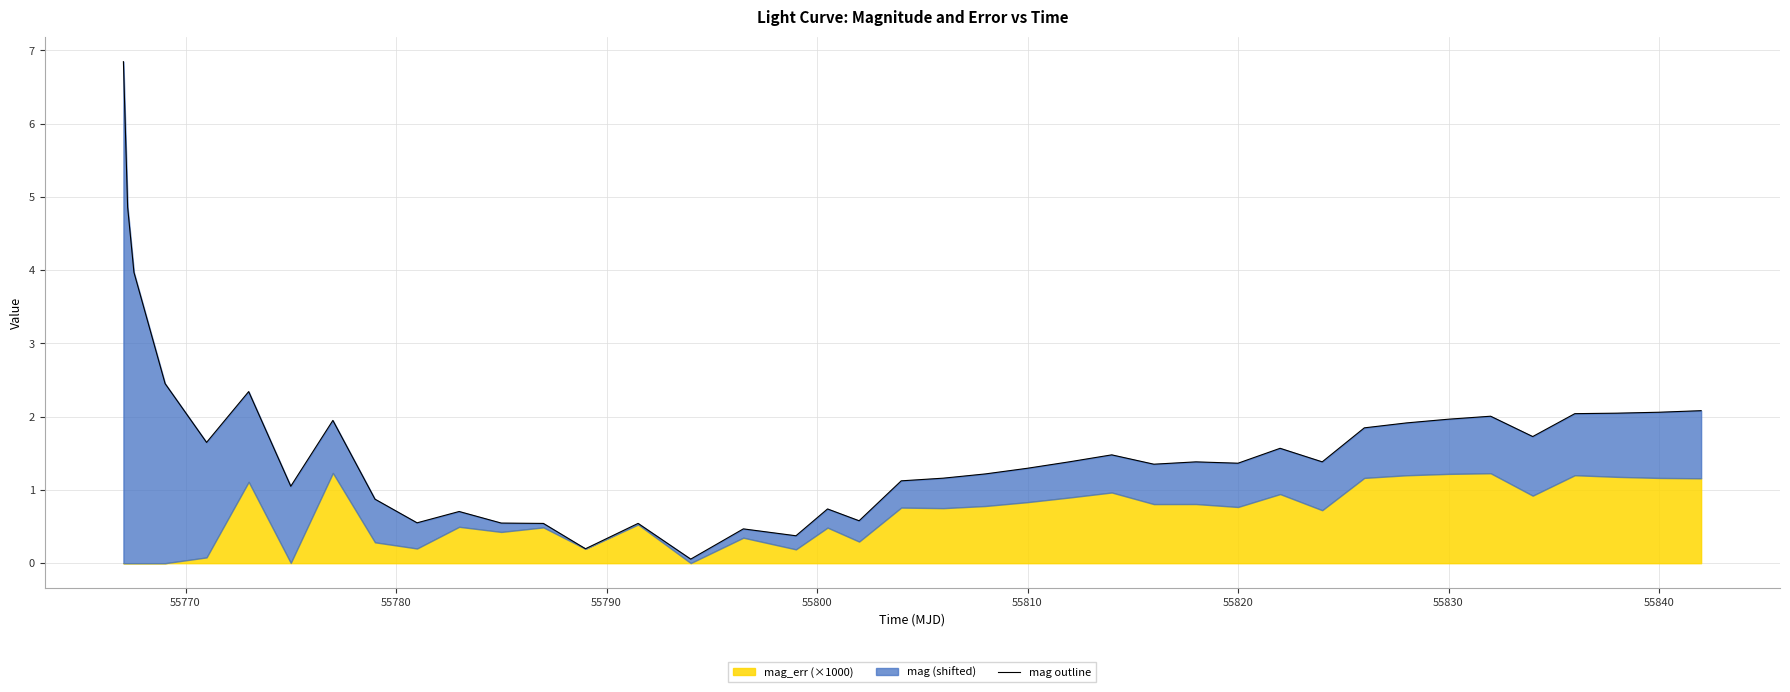

How many values exceed 1?

28